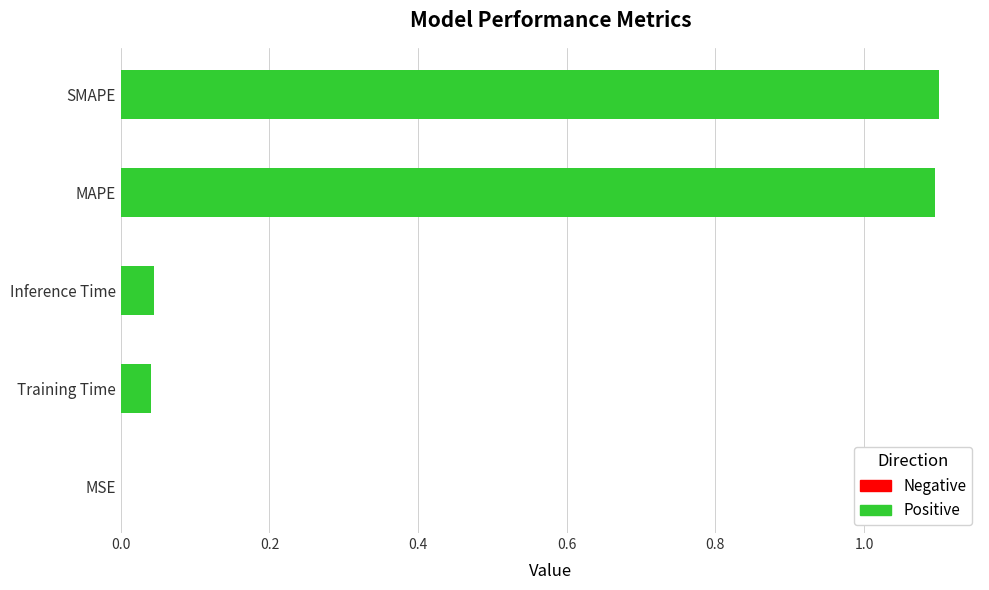

Between Inference Time and MSE, which is larger?

Inference Time